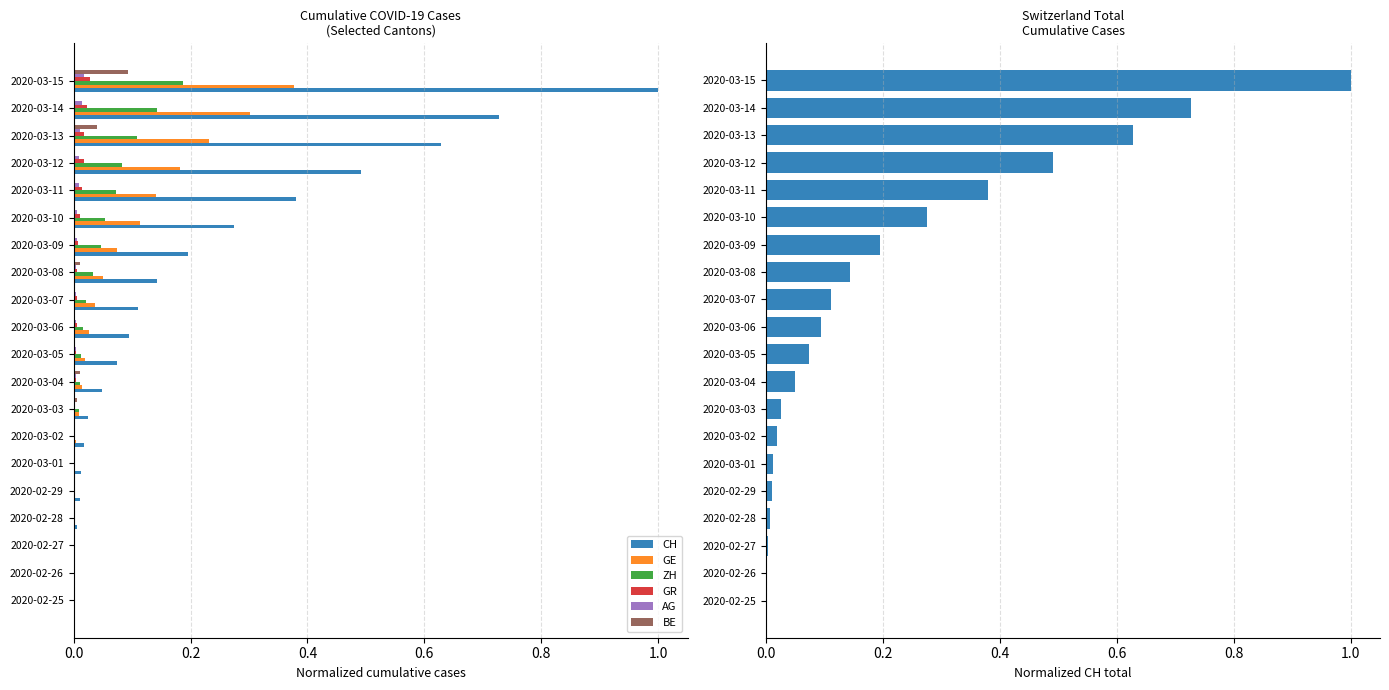

Which series changed the most between 2020-03-11 and 2020-03-14?

CH